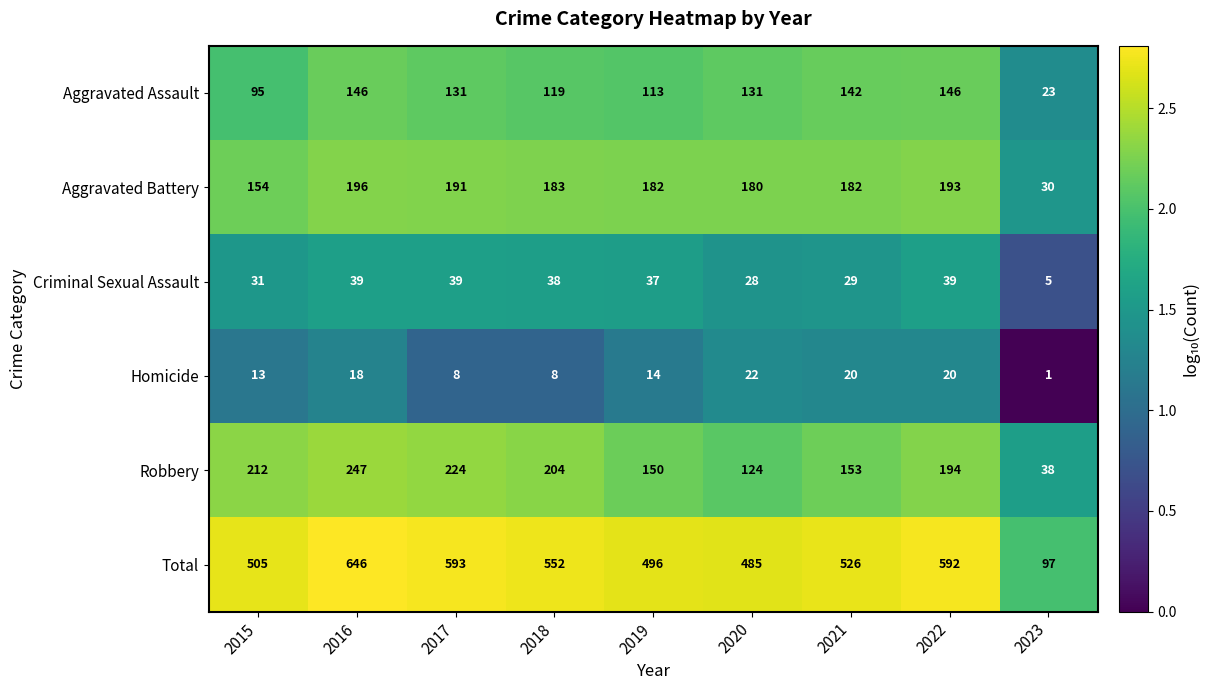

What is the sum of all Robbery values?

1546